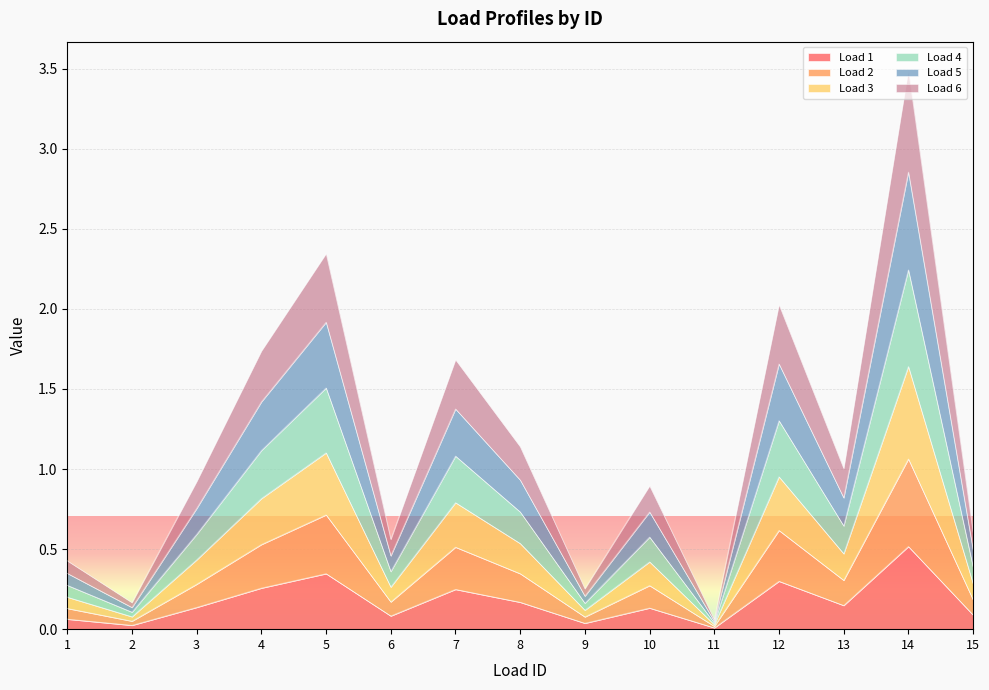

True or false: Load 1 and Load 4 intersect in this chart.

False